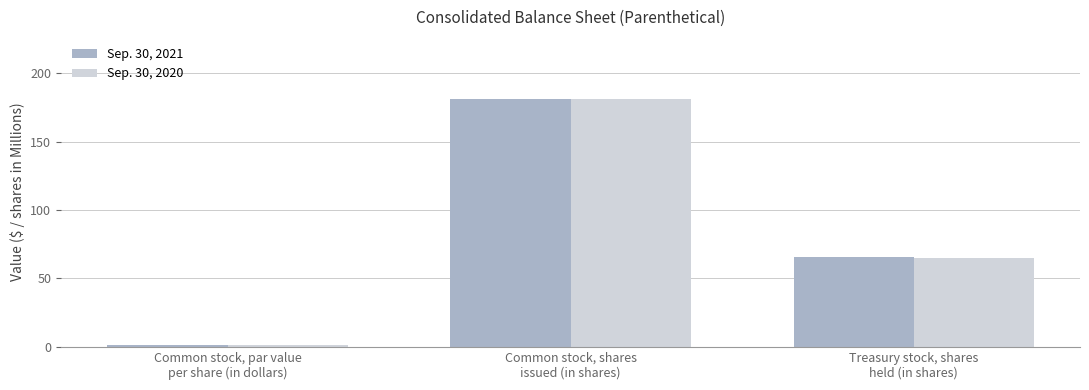

What is the difference between the Sep. 30, 2021 values at Common stock, par value
per share (in dollars) and Common stock, shares
issued (in shares)?

180.4